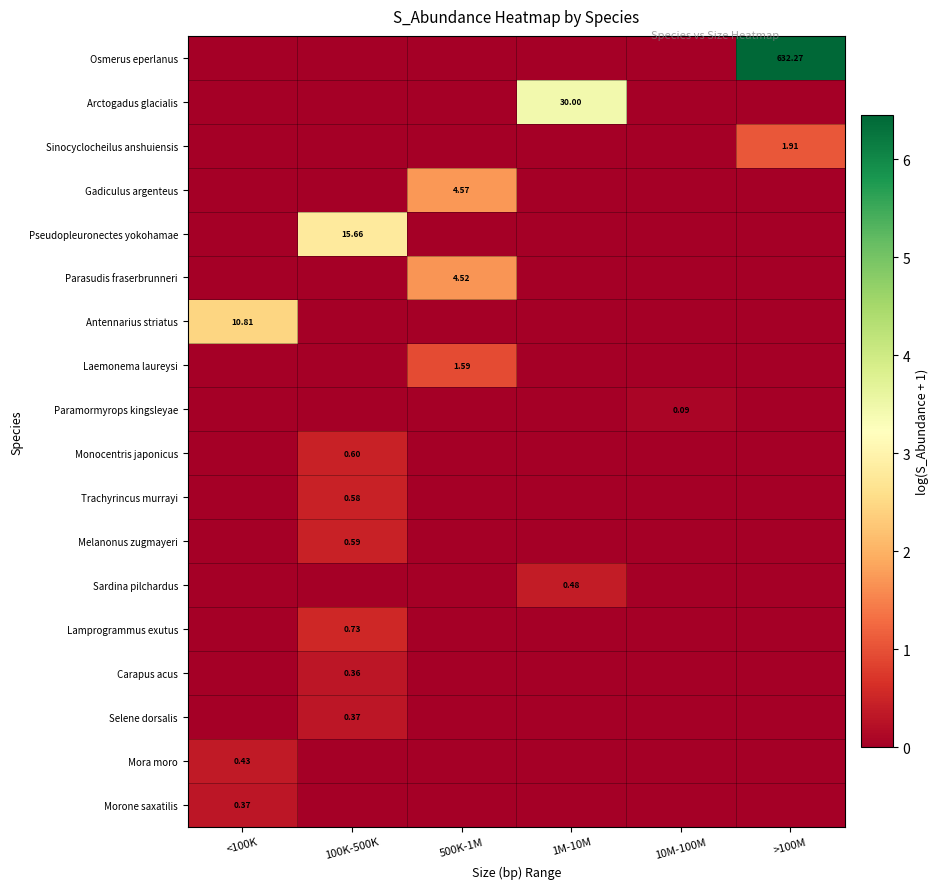

Which category has the lowest value in the Antennarius striatus series?

100K-500K